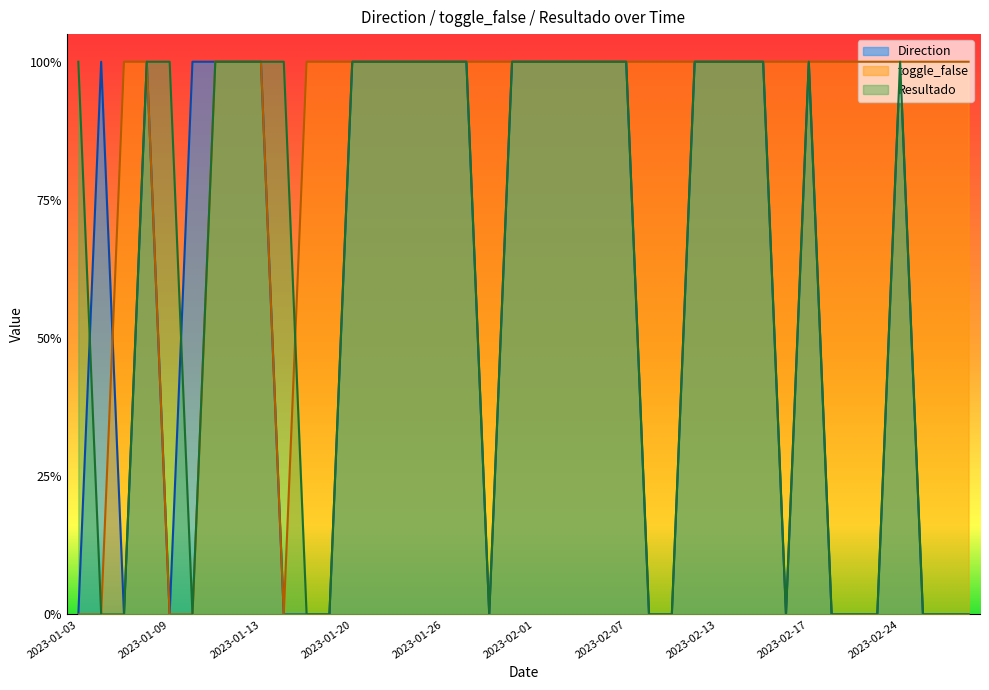

How many toggle_false values are between 1 and 2?

35